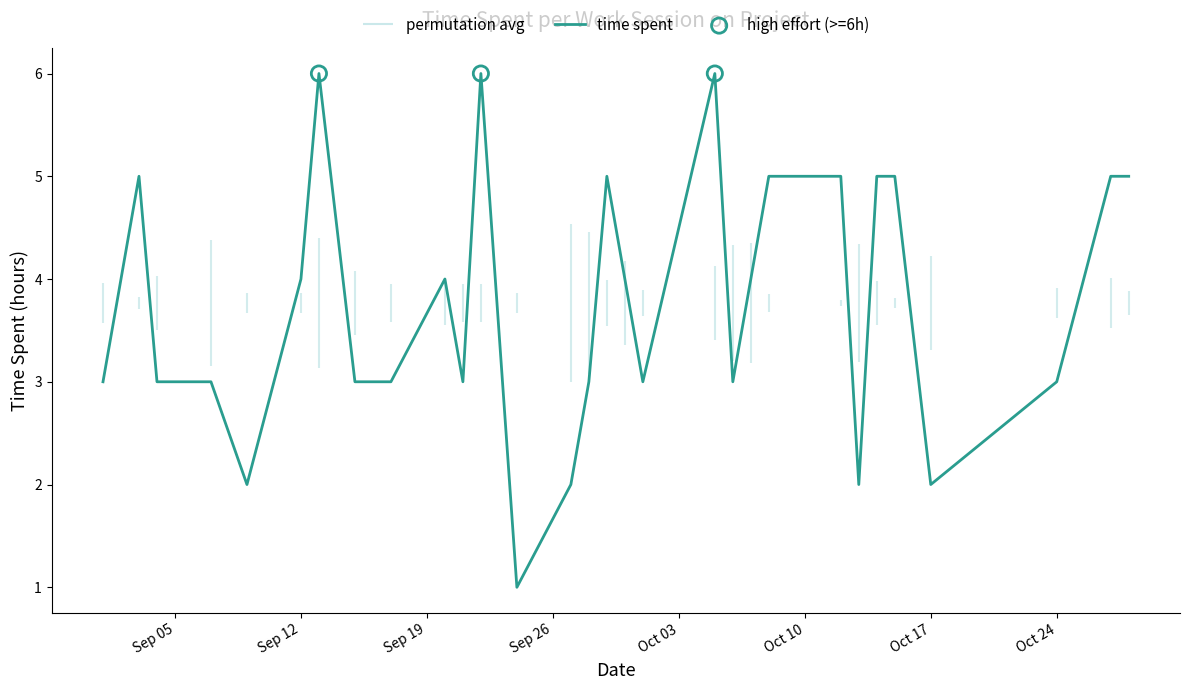

Which has a higher value, 2023-10-24 or 2023-10-12?

2023-10-12